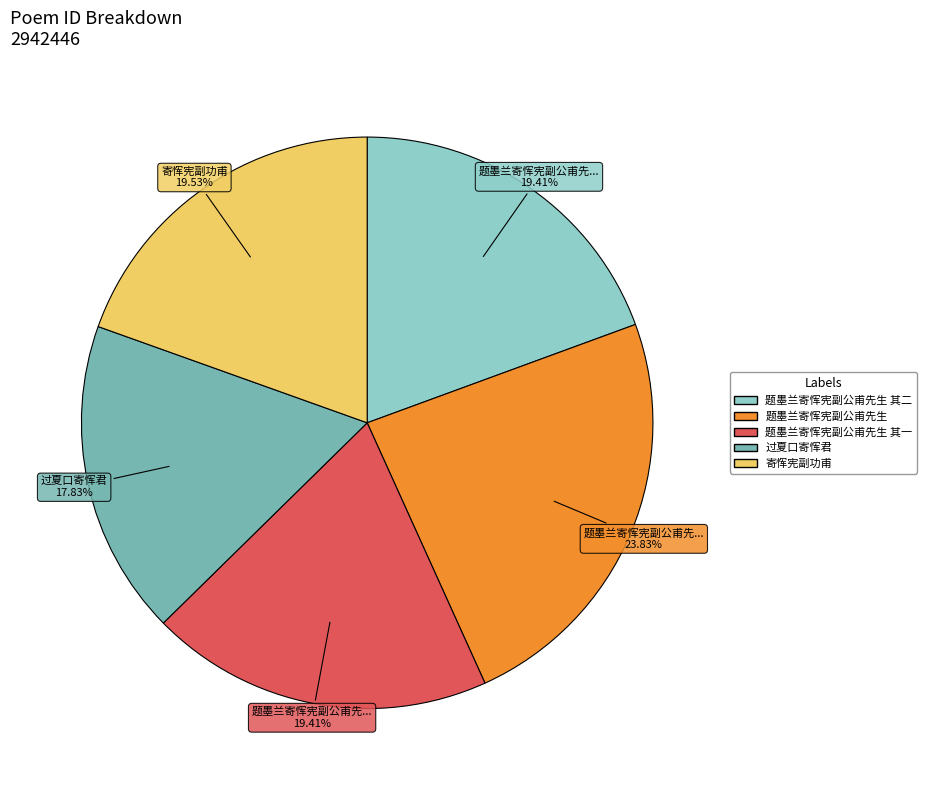

Which category has the biggest portion of the pie?

题墨兰寄恽宪副公甫先生